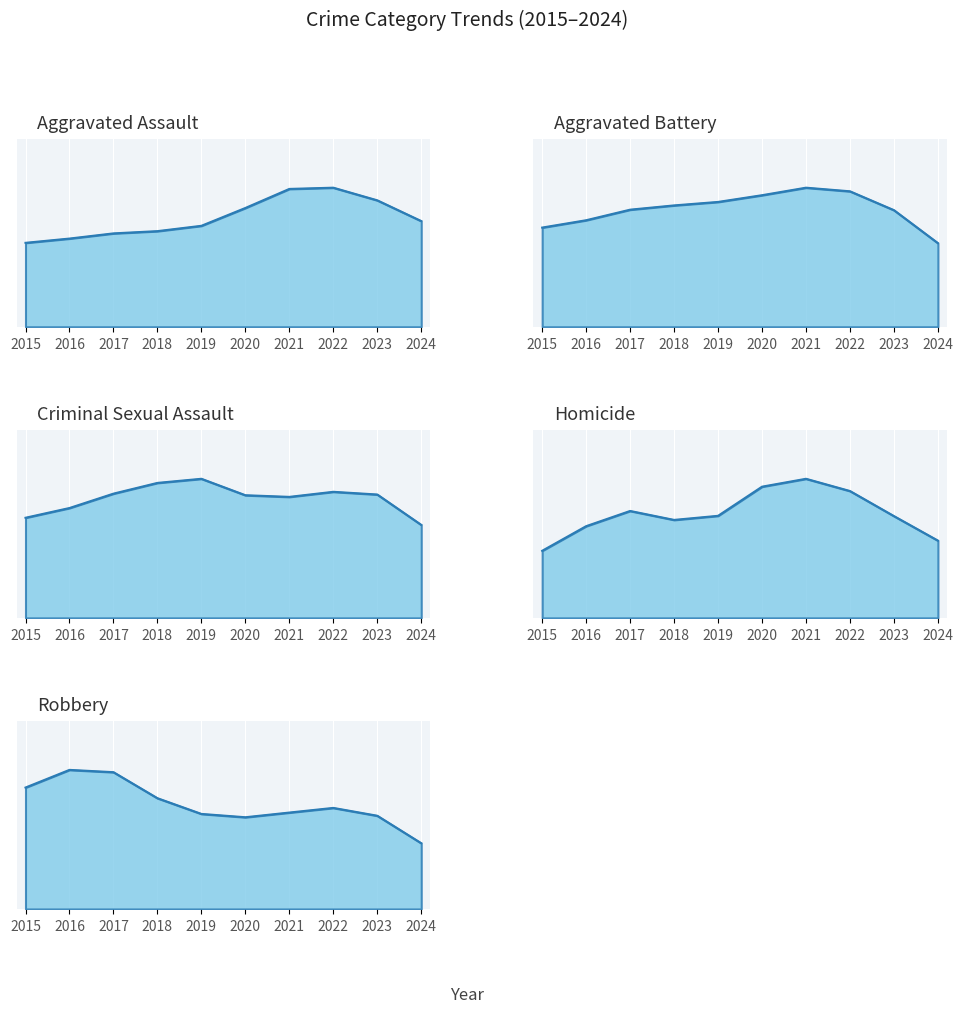

Which category has the lowest value in the Aggravated Assault series?

2015